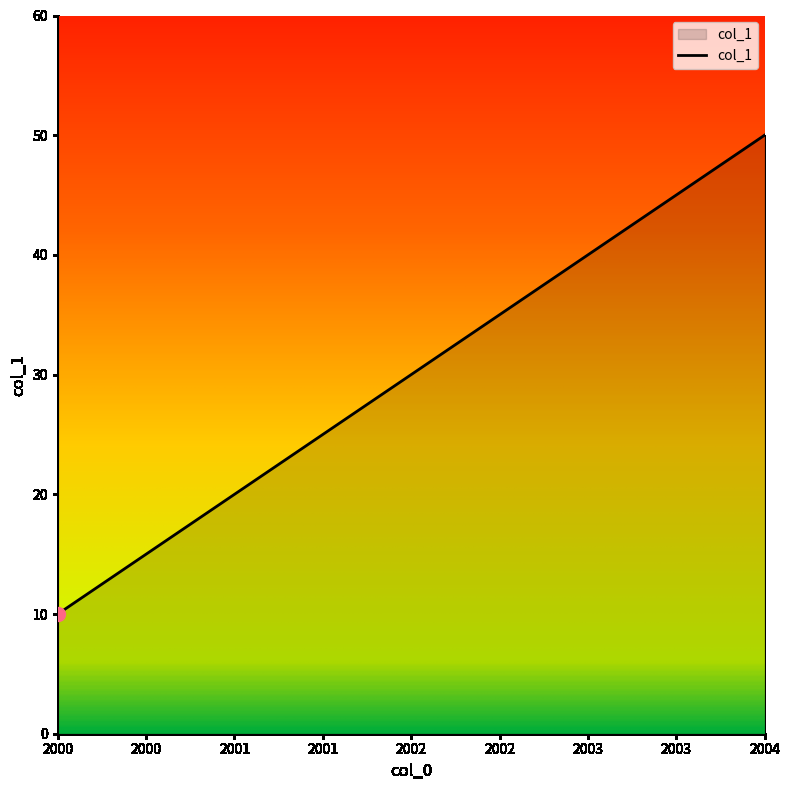

What is the change in value from 2000 to 2001?

+10